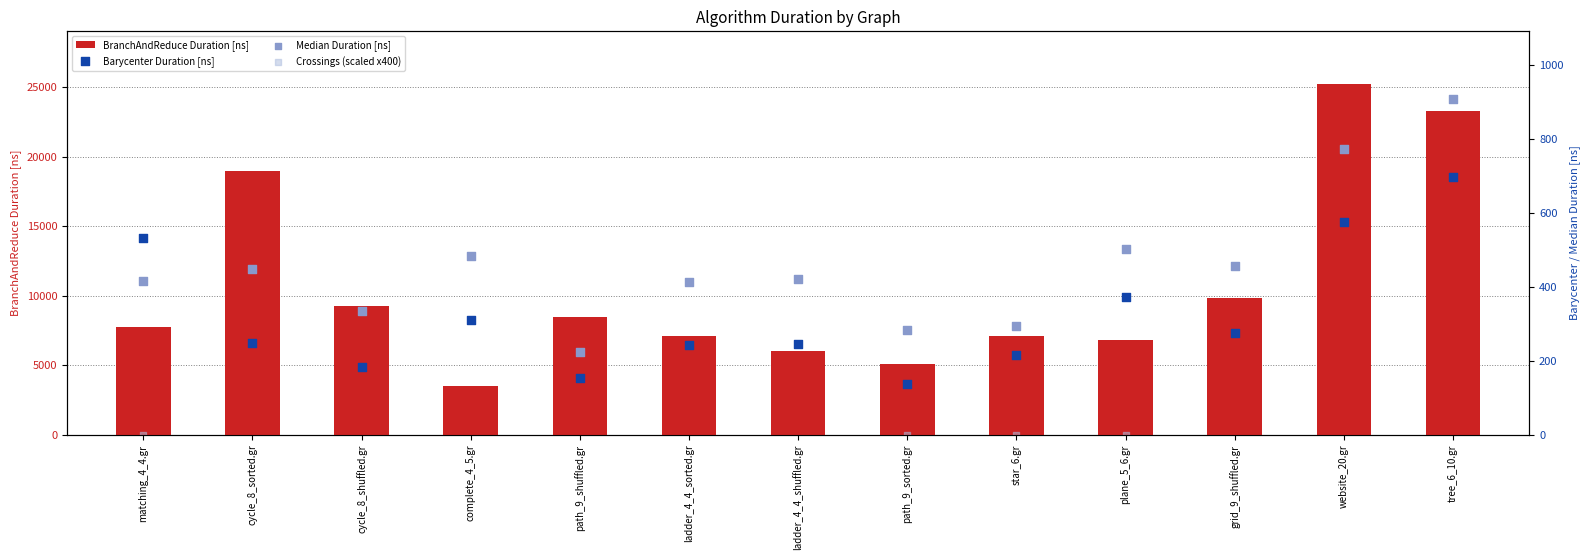

What are all the series names shown in the legend?

BranchAndReduce Duration [ns], Barycenter Duration [ns], Median Duration [ns], Crossings (scaled x400)